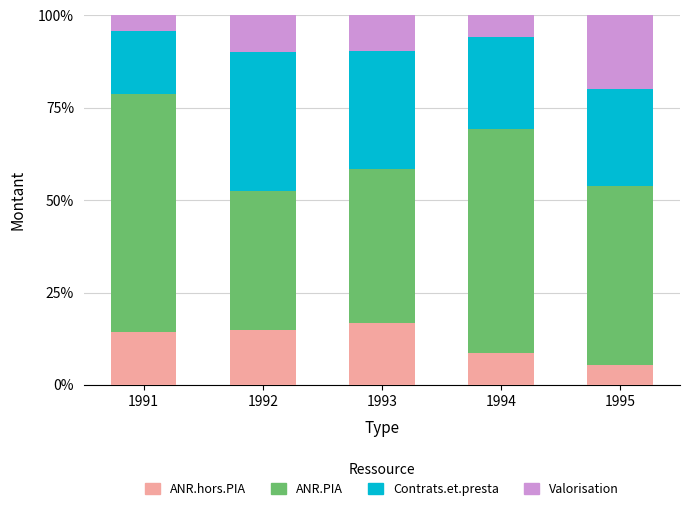

Reading left to right, transcribe the values for ANR.hors.PIA.

14.3	15.0	16.7	8.7	5.5